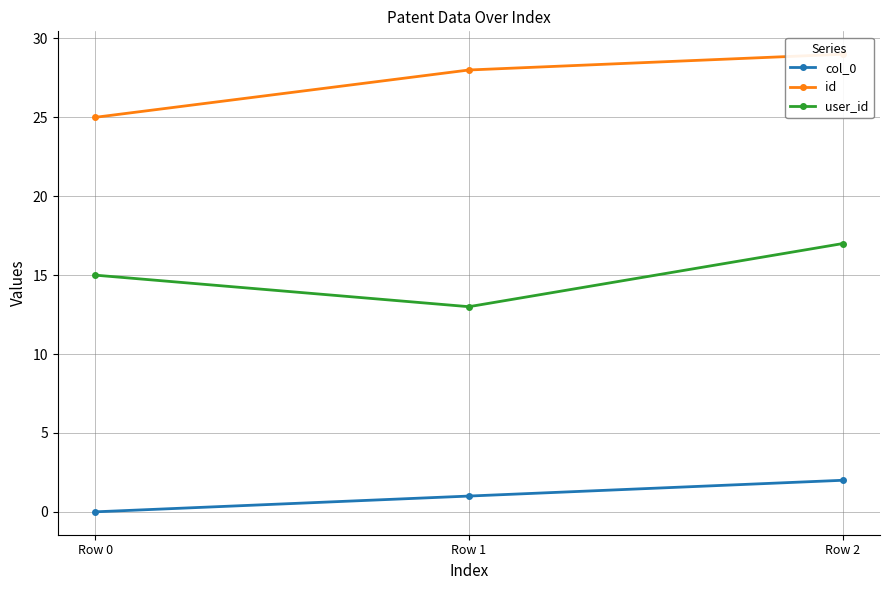

Count the user_id values in the range 13 to 17.

3